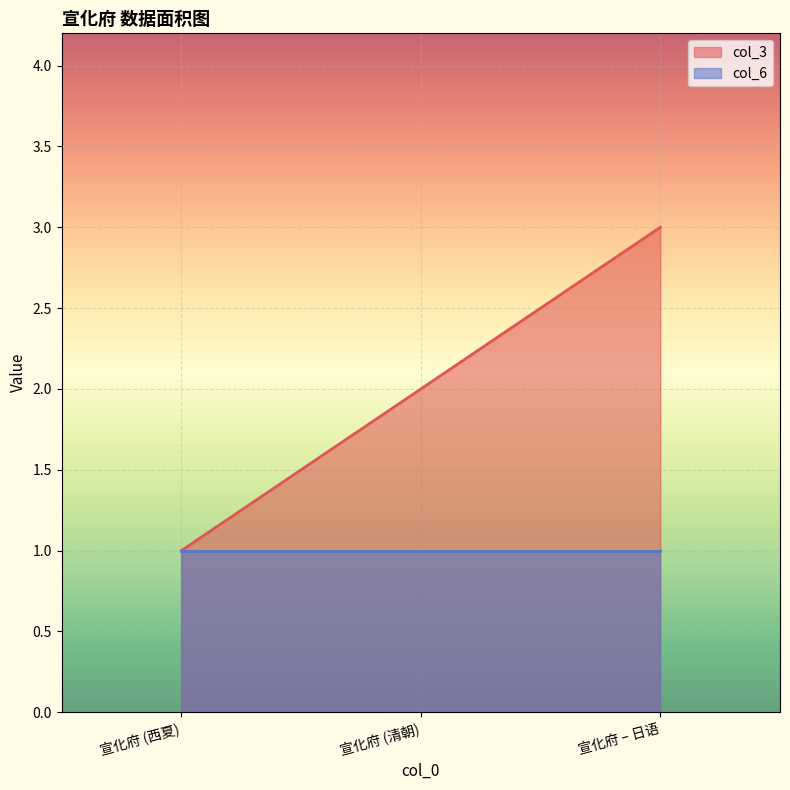

What position from the left is 宣化府 (清朝)?

2